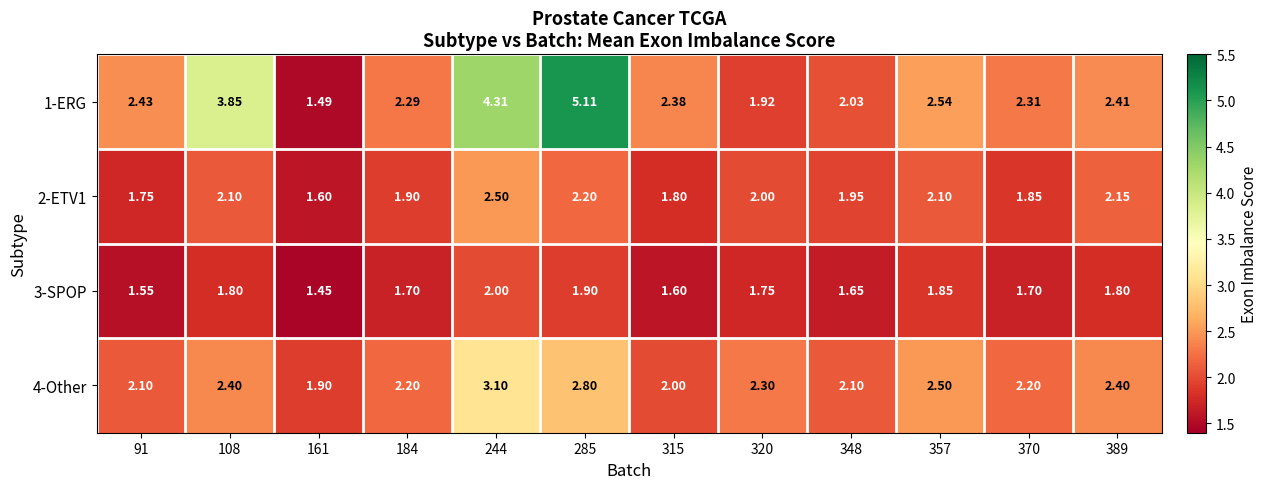

Count the number of data series in this chart.

4